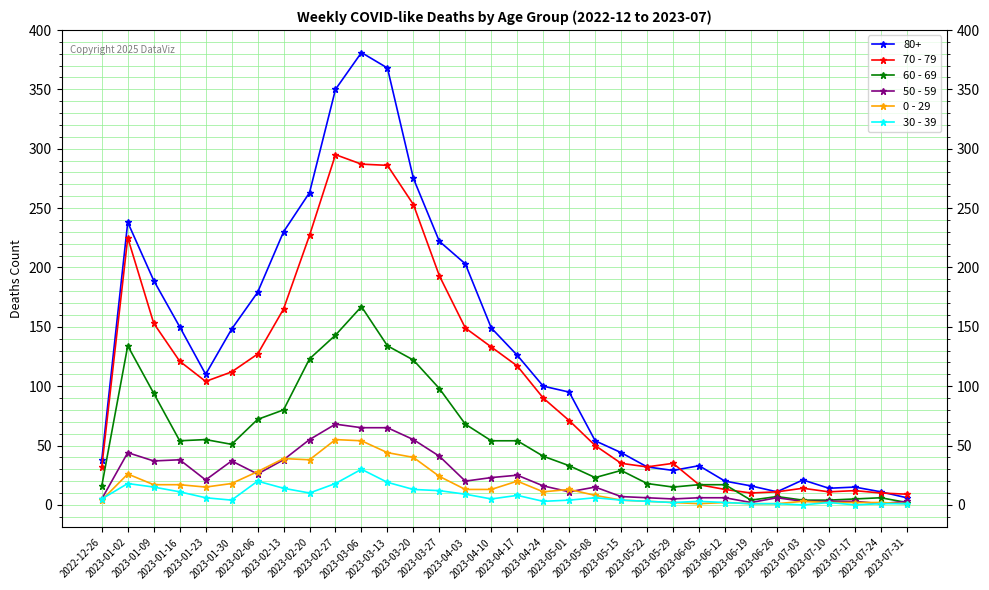

What is the greatest value displayed?

381